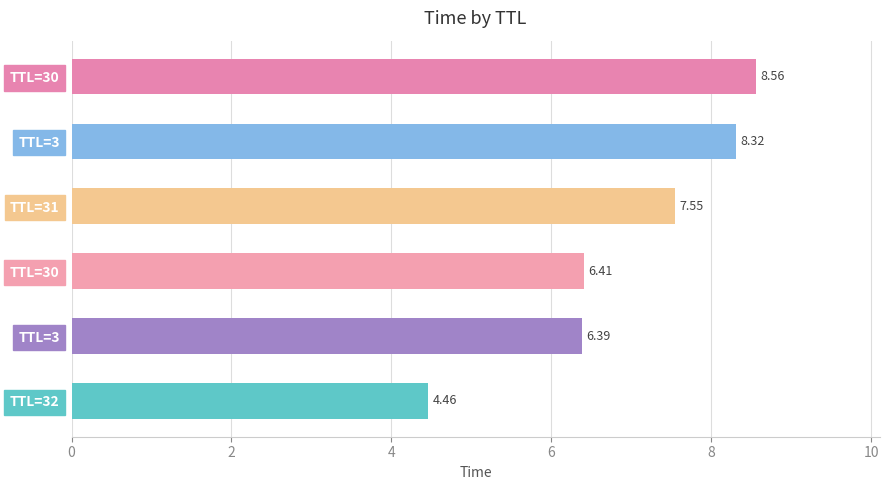

How many values exceed 7?

3